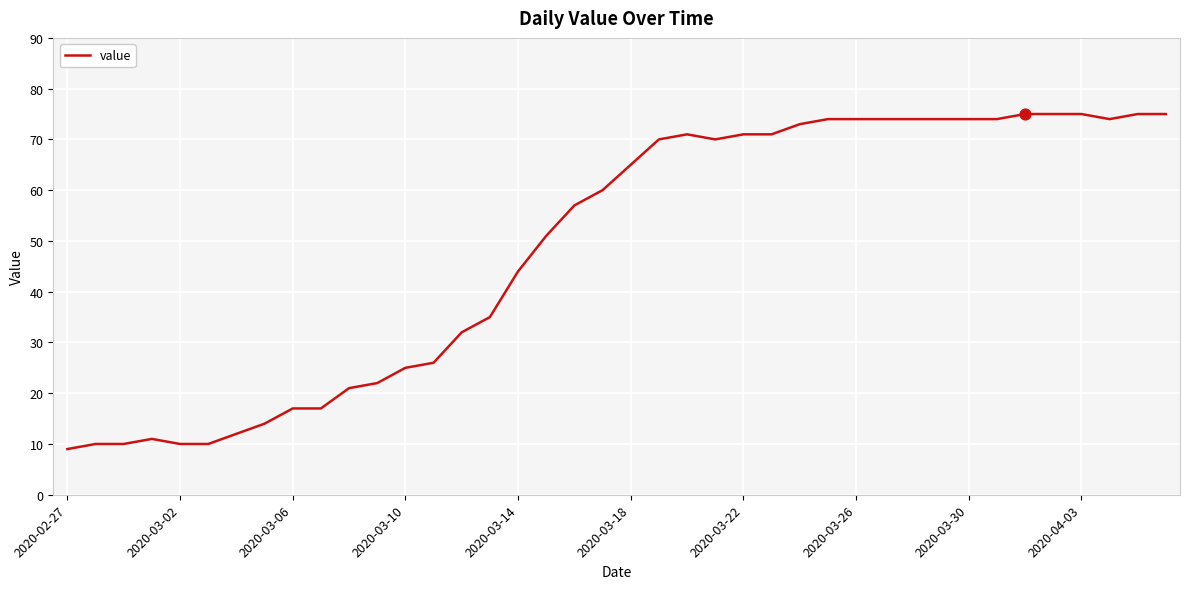

What is the maximum value shown in the chart?

75